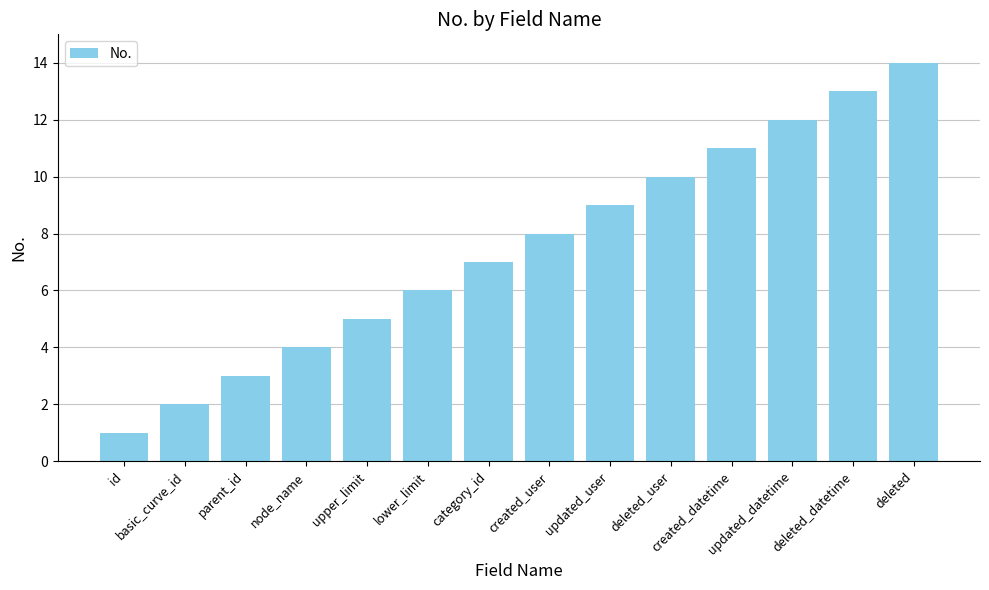

What is the maximum value shown in the chart?

14